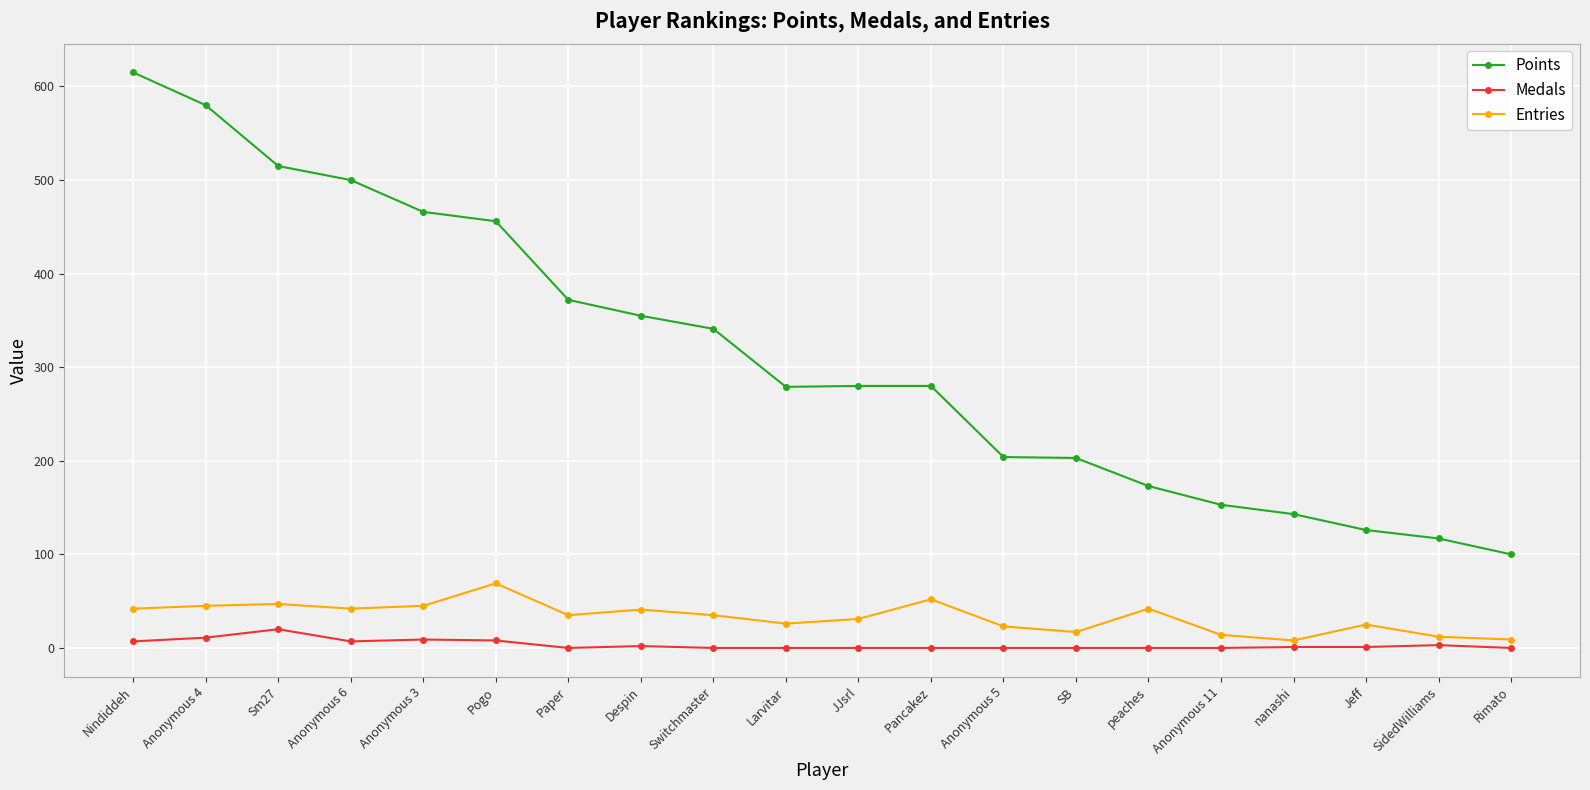

What are all the series names shown in the legend?

Points, Medals, Entries